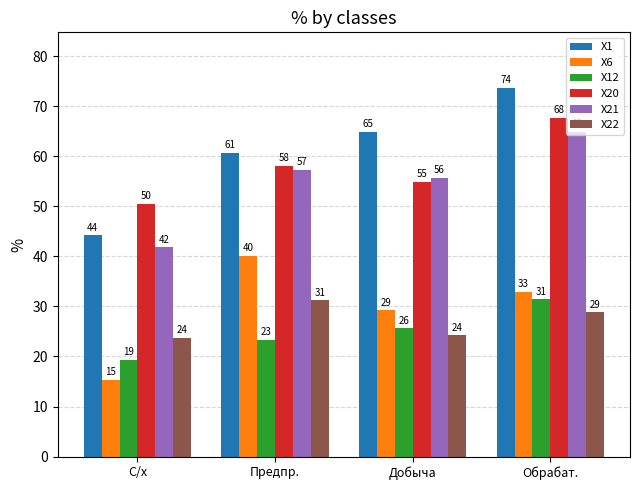

What are all the series names shown in the legend?

X1, X6, X12, X20, X21, X22